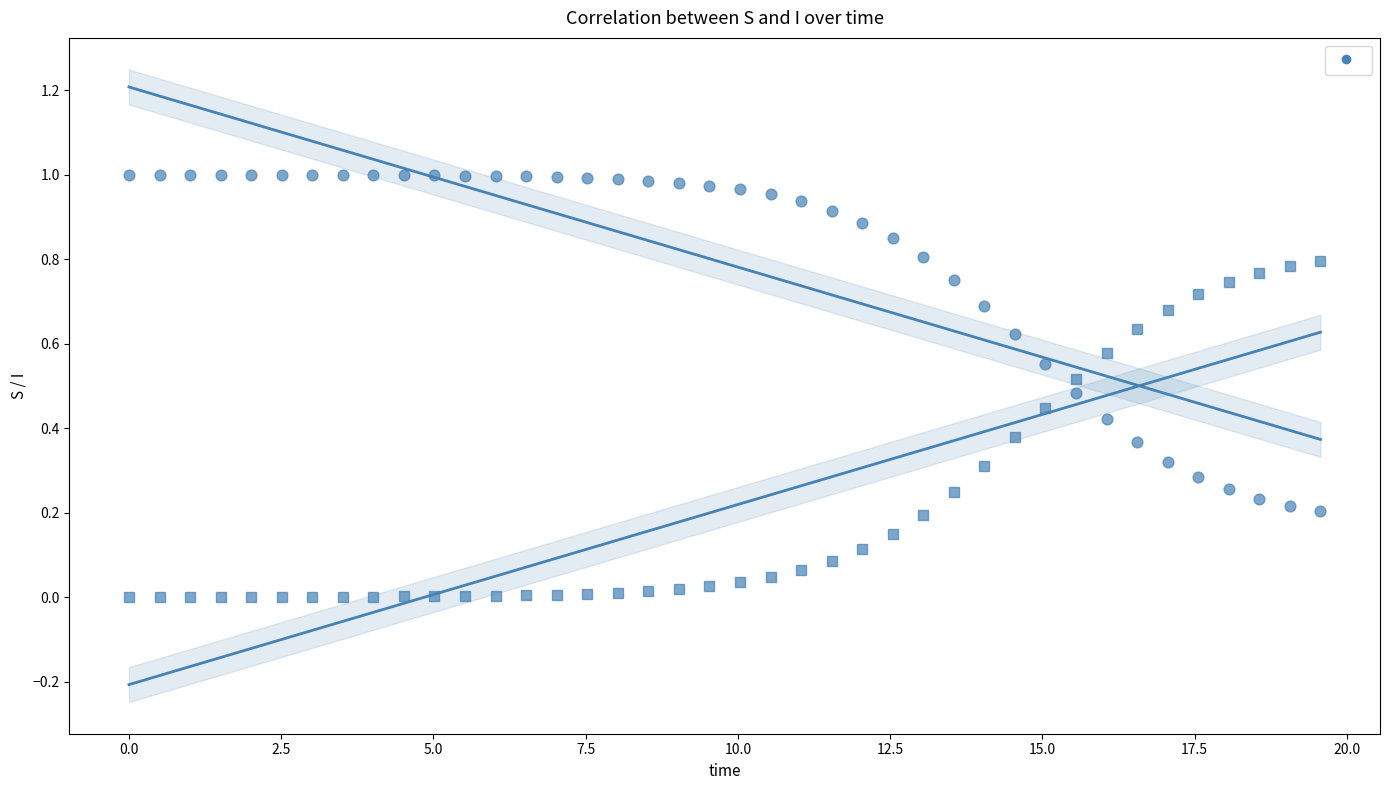

How many points are shown in the scatter plot?

80